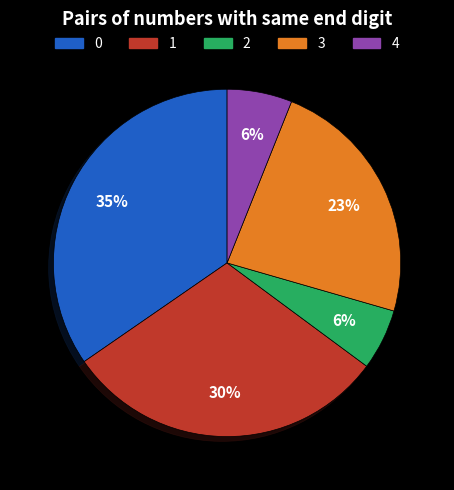

To the nearest percent, what is the average slice percentage?

20%